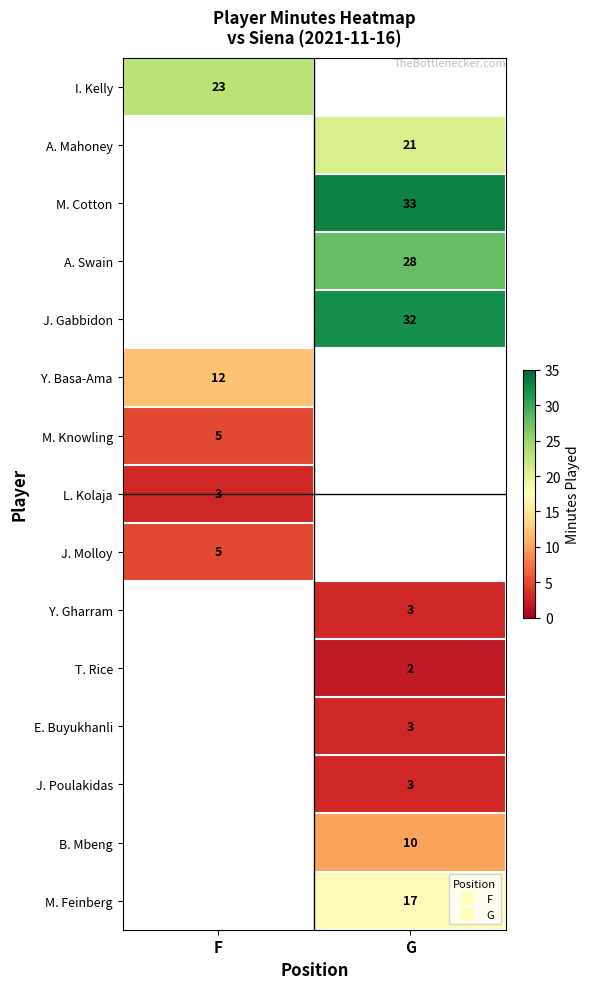

What is the difference between the highest and lowest values at F?

20.0